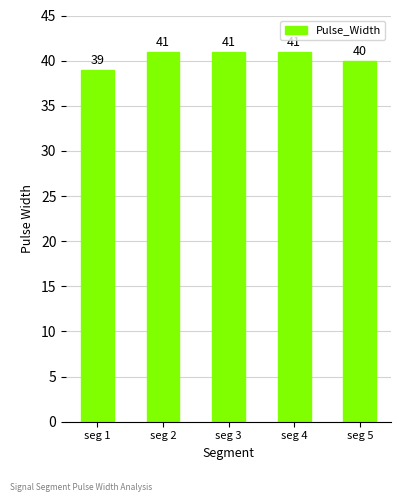

What is the greatest value displayed?

41